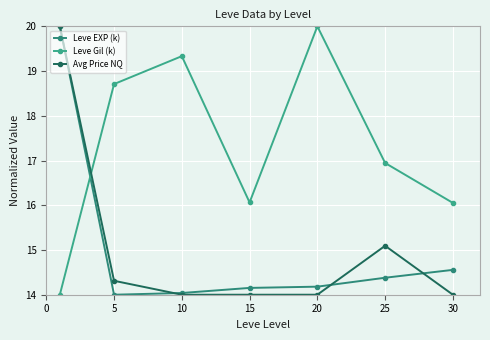

True or false: Avg Price NQ and Leve EXP (k) cross at least once.

True